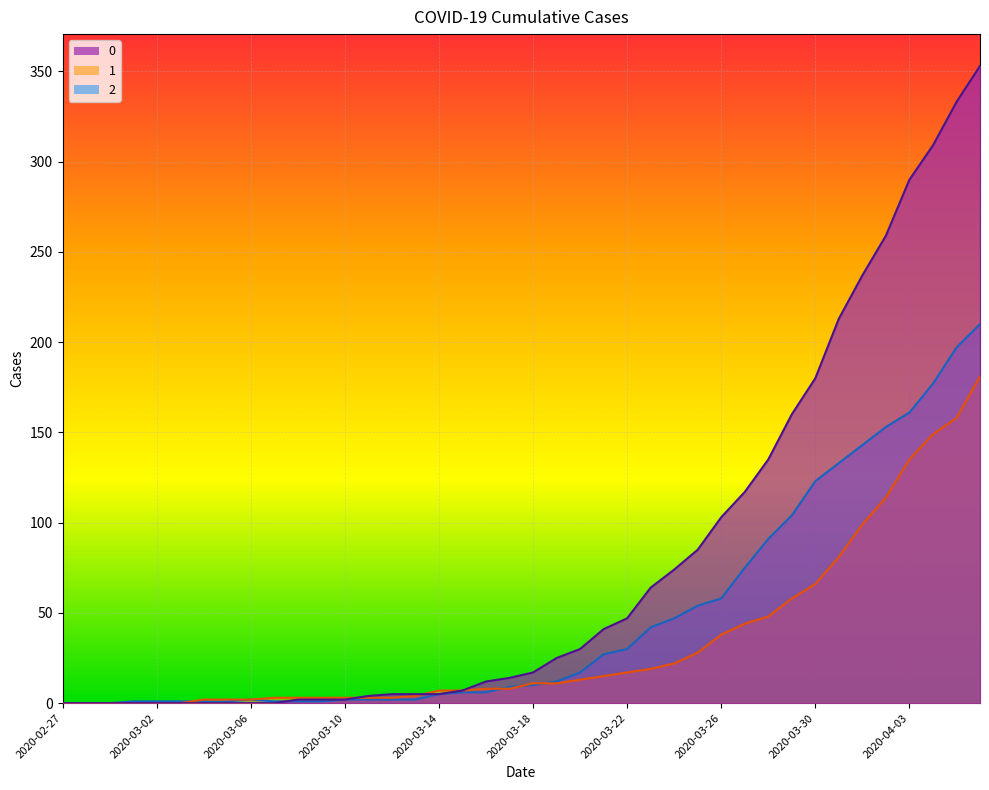

True or false: 2 has a value of 47 at 2020-03-24.

True